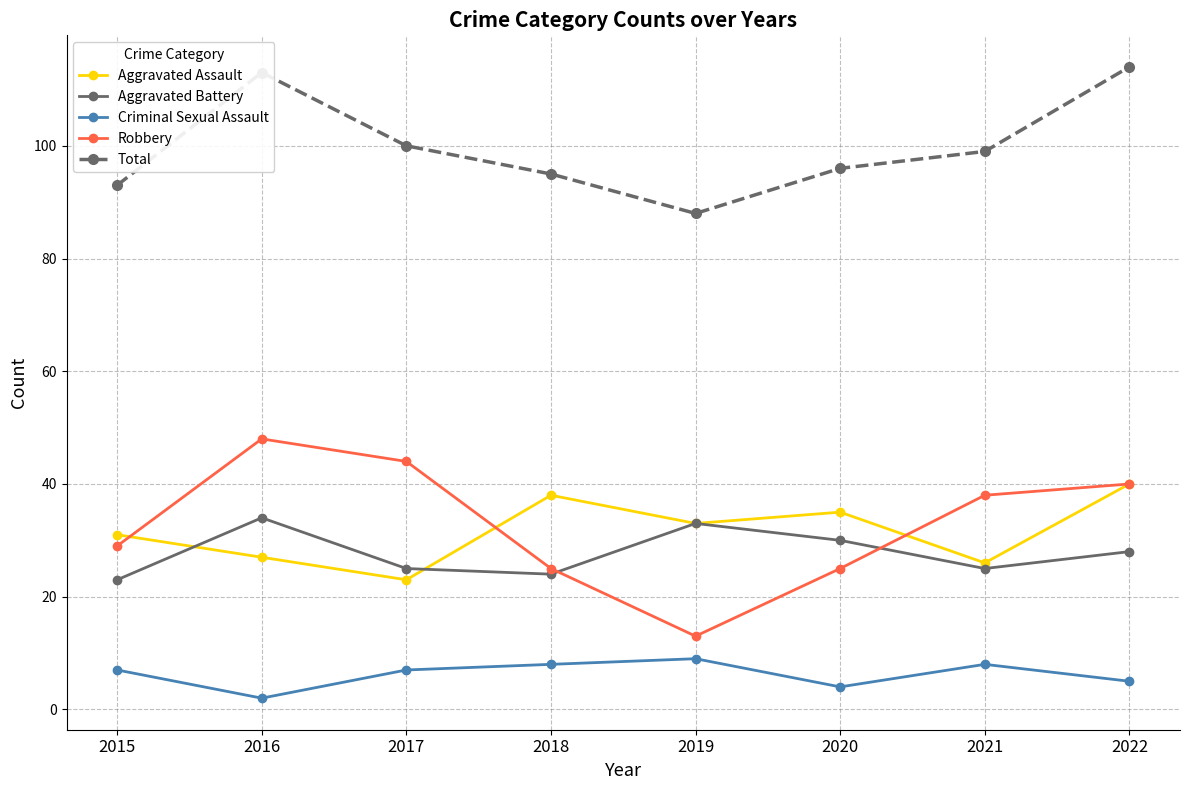

Reading left to right, extract all data points from this chart.

Aggravated Assault: 2015=31	2016=27	2017=23	2018=38	2019=33	2020=35	2021=26	2022=40
Aggravated Battery: 2015=23	2016=34	2017=25	2018=24	2019=33	2020=30	2021=25	2022=28
Criminal Sexual Assault: 2015=7	2016=2	2017=7	2018=8	2019=9	2020=4	2021=8	2022=5
Robbery: 2015=29	2016=48	2017=44	2018=25	2019=13	2020=25	2021=38	2022=40
Total: 2015=93	2016=113	2017=100	2018=95	2019=88	2020=96	2021=99	2022=114